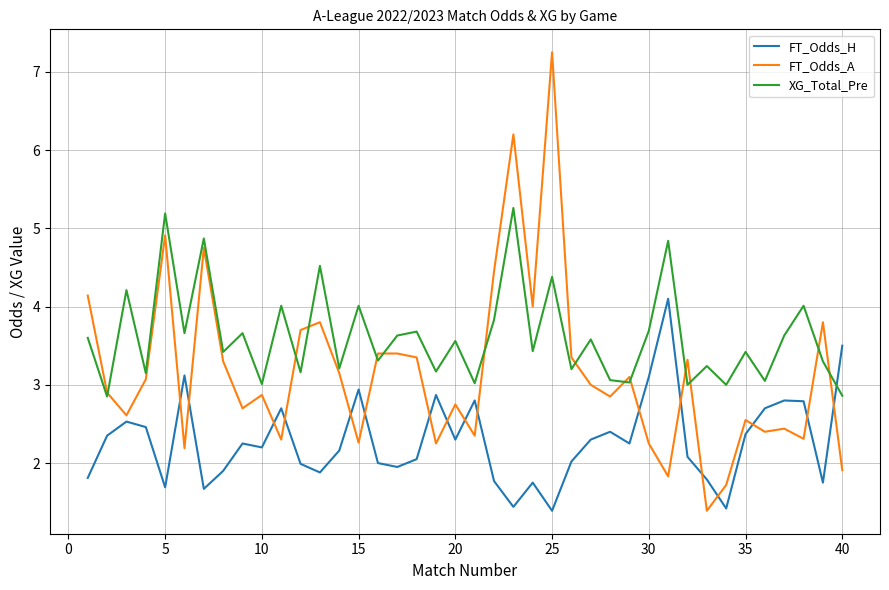

What are all the series names shown in the legend?

FT_Odds_H, FT_Odds_A, XG_Total_Pre